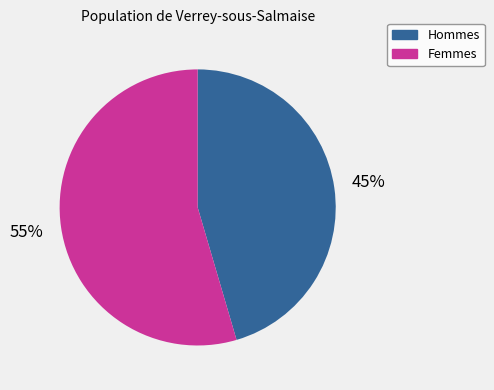

Count the number of slices in the pie.

2